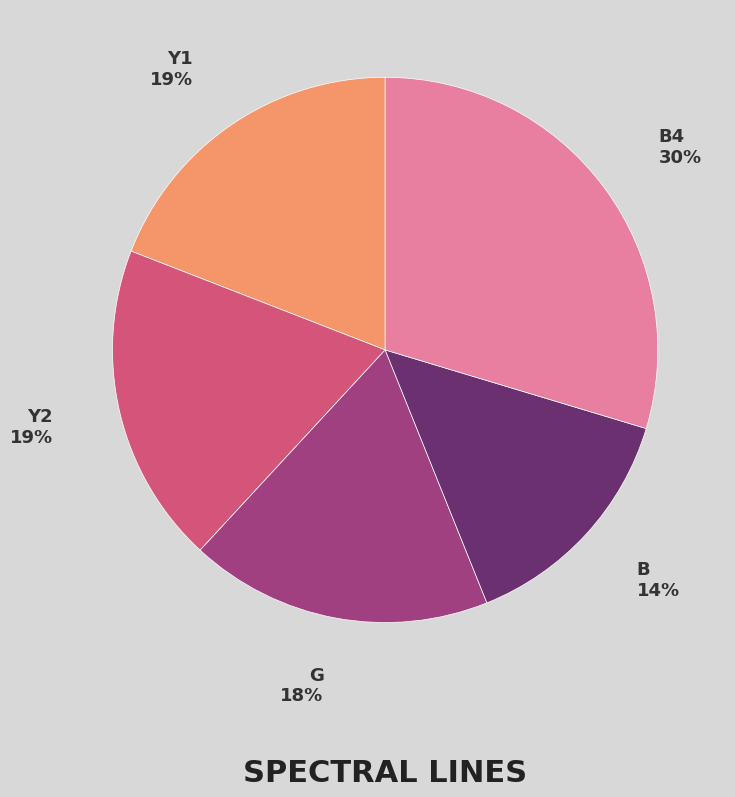

Is there any slice that represents more than half of the pie?

No